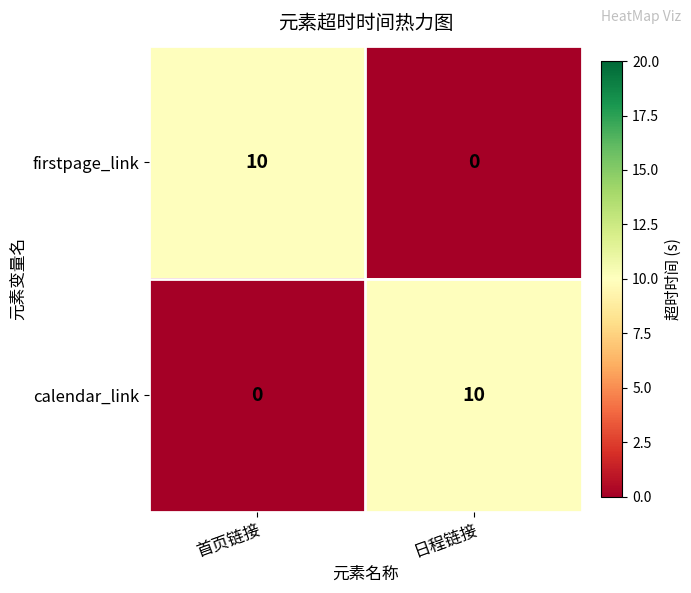

What is the sum of all calendar_link values?

10